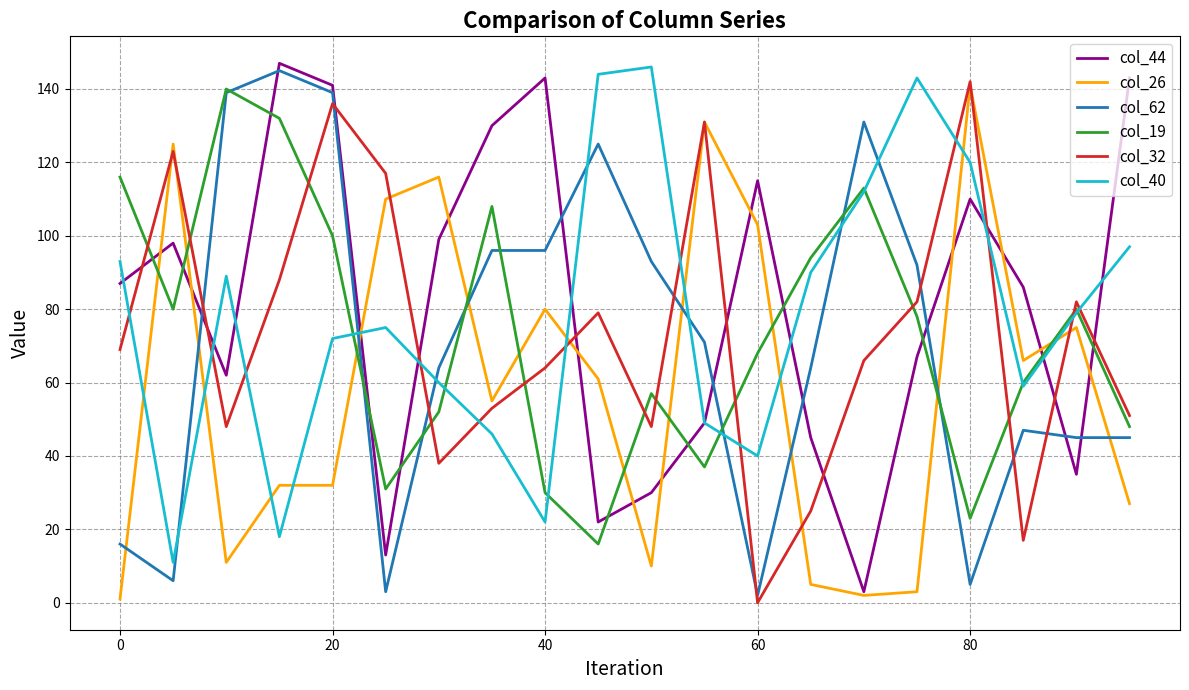

True or false: col_62 and col_44 cross at least once.

True